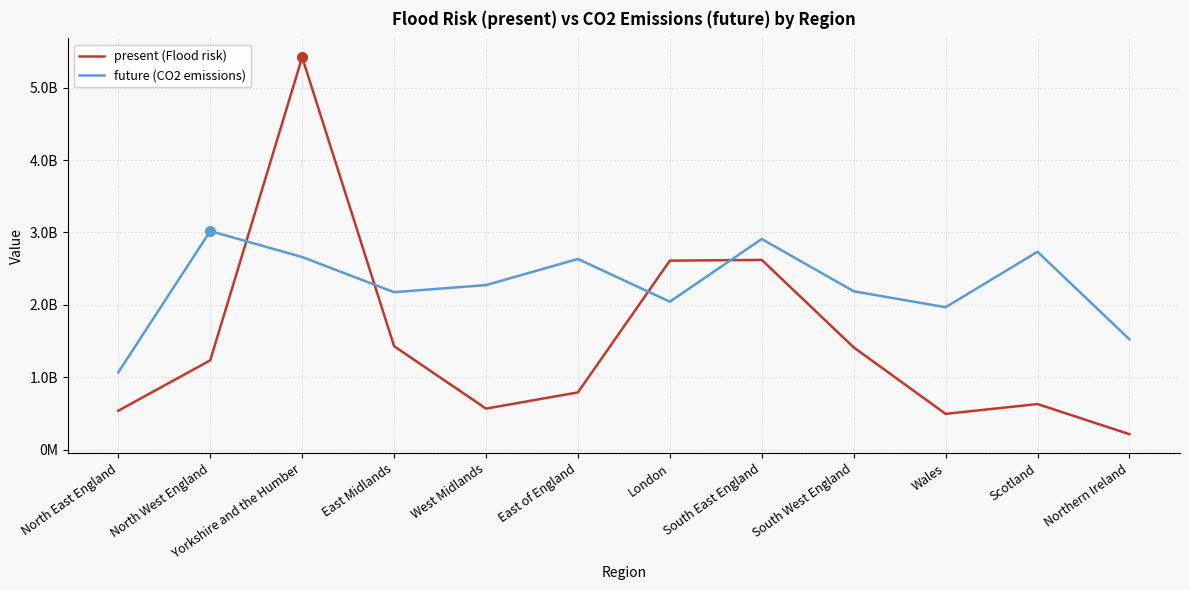

What is the lowest value of the present (Flood risk) series?

212226255.3